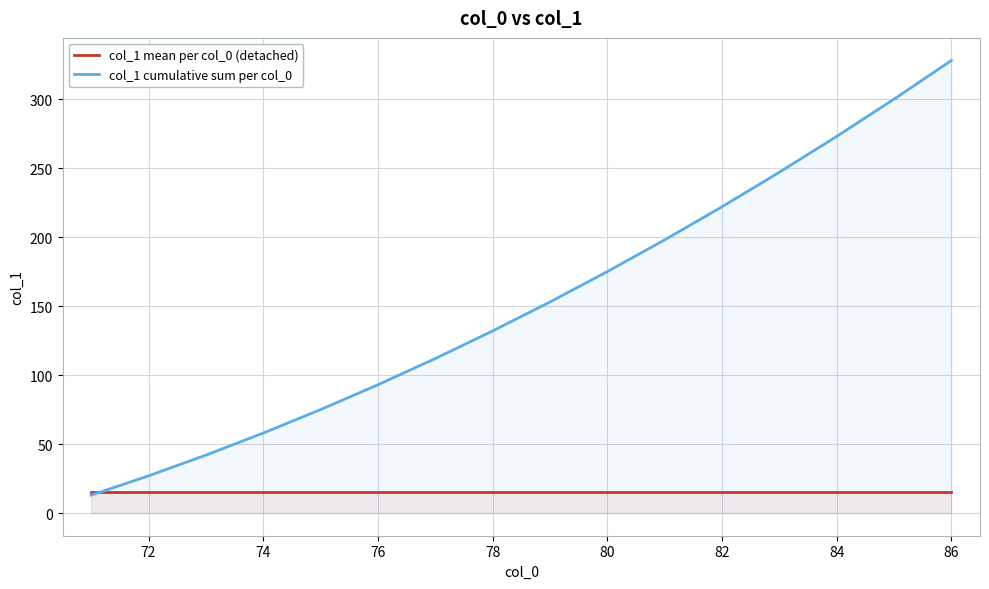

What are all the series names shown in the legend?

col_1 mean per col_0 (detached), col_1 cumulative sum per col_0